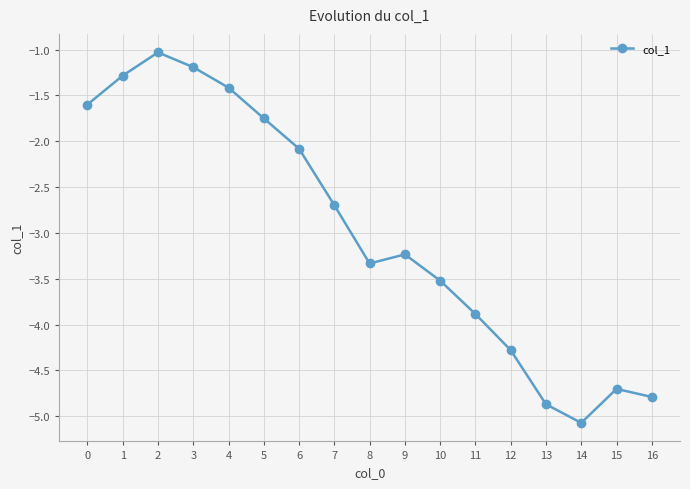

True or false: the data shows -1.6 at 7.

False